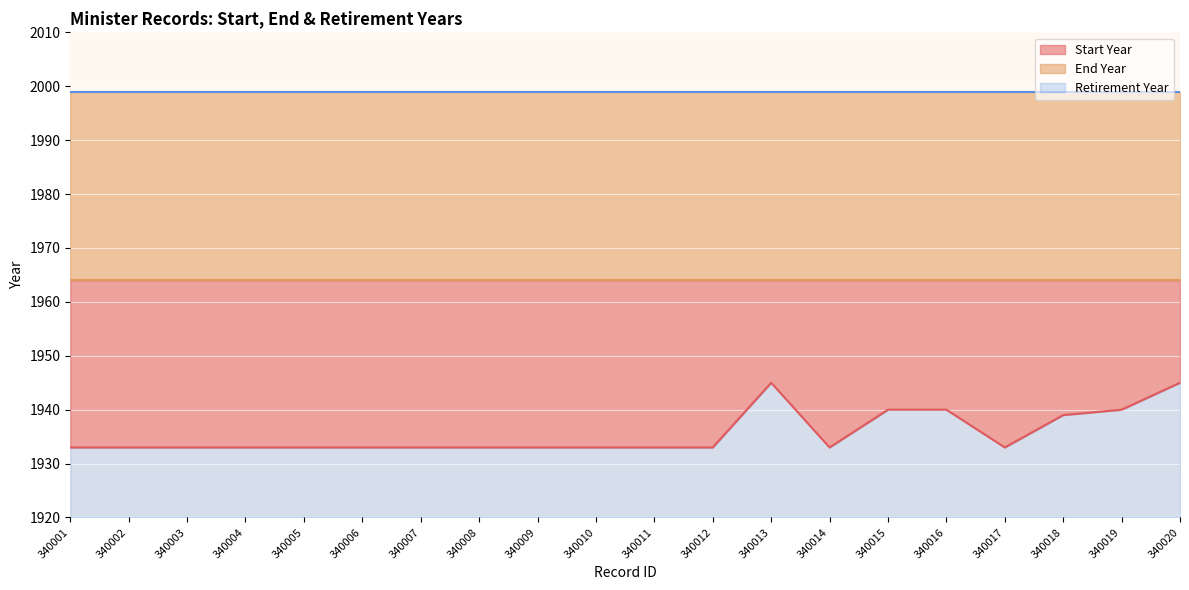

At which label does Retirement Year reach its peak?

340001